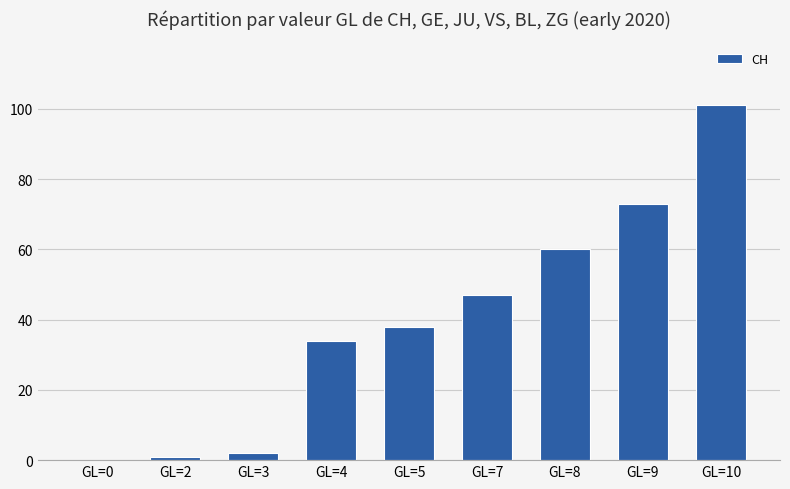

Where is the data nearest to the value 50?

GL=7